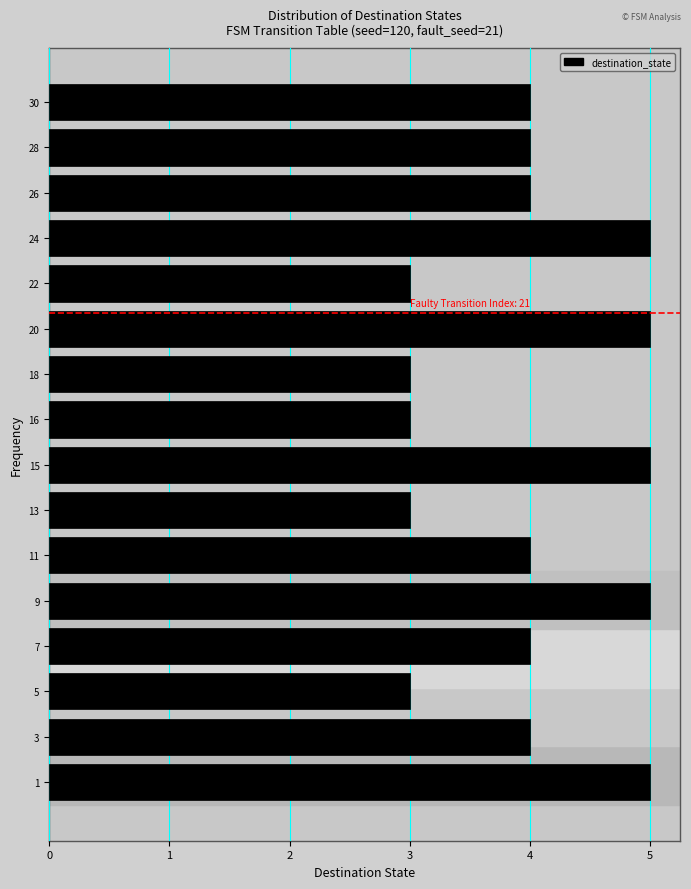

Reading bottom to top, transcribe all the data shown in this chart.

5	4	3	4	5	4	3	5	3	3	5	3	5	4	4	4